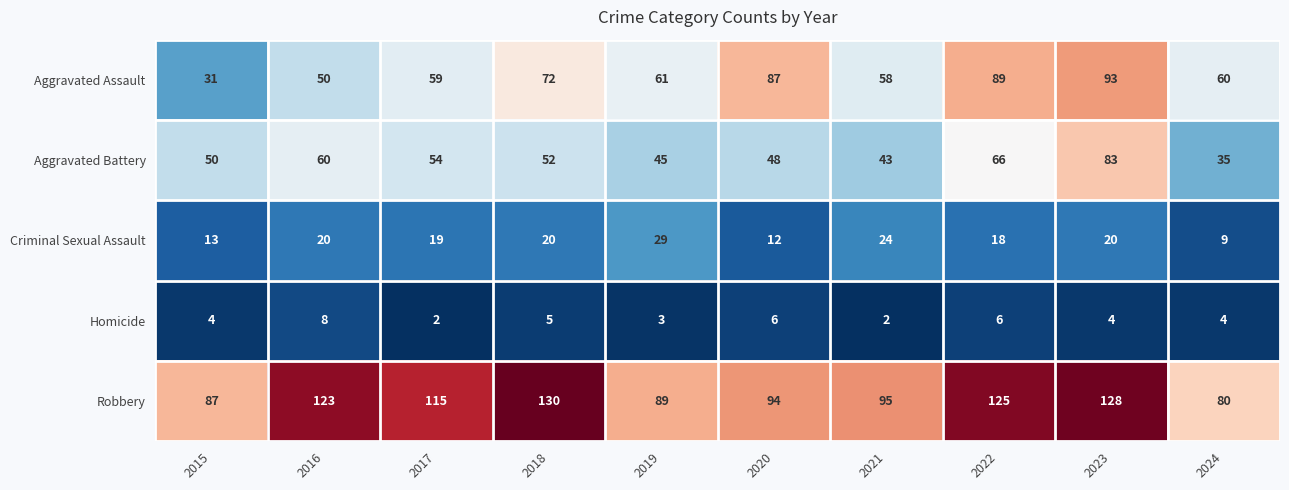

Which label corresponds to the largest value in the chart?

2018